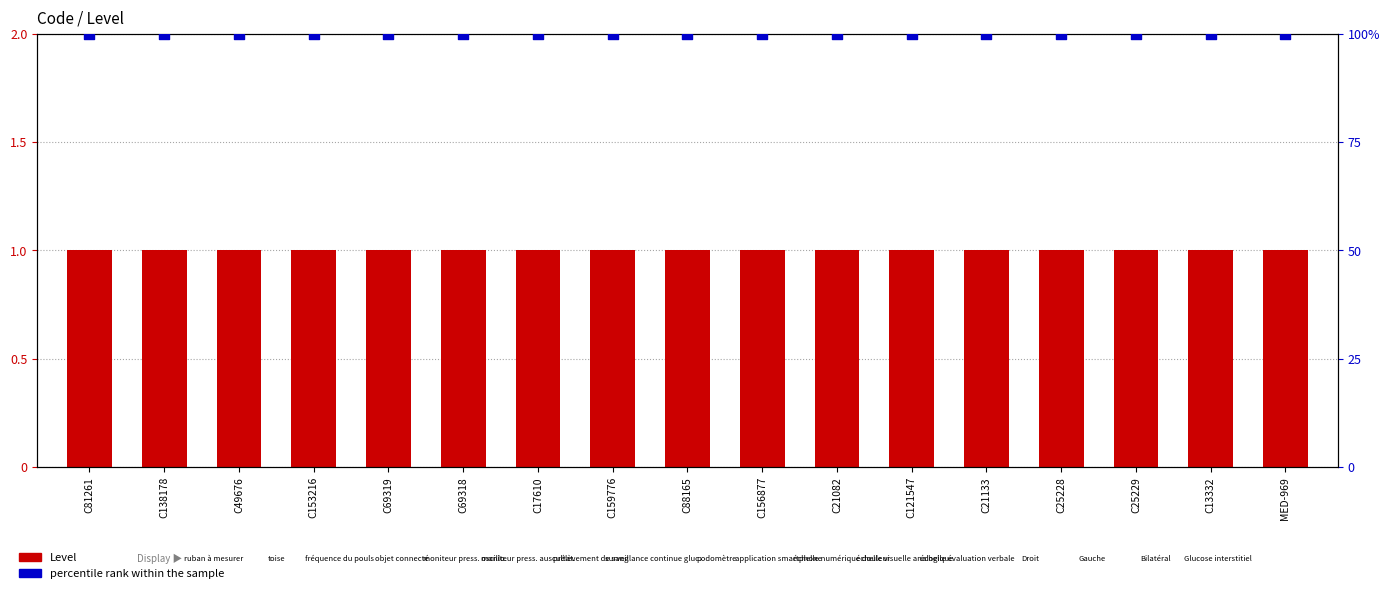

Which series contains the highest Y value?

percentile rank within the sample